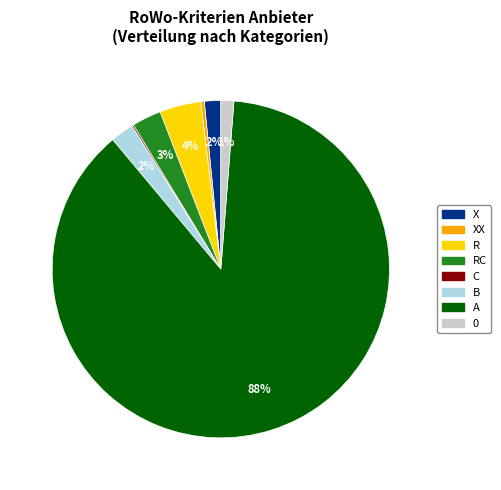

Is there a majority slice in this chart?

Yes